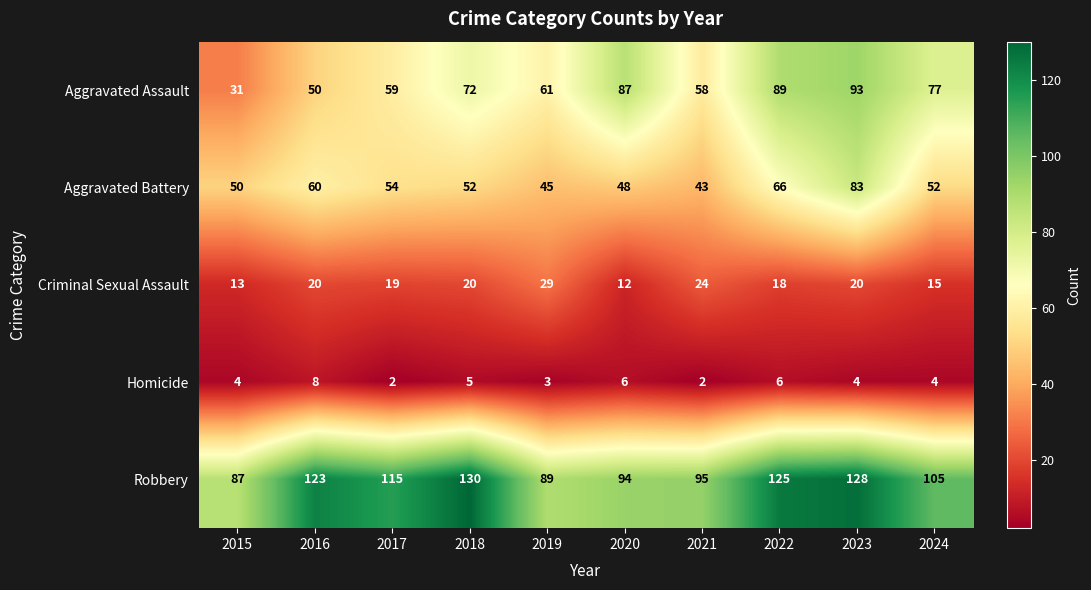

What is the difference between the Homicide values at 2022 and 2017?

4